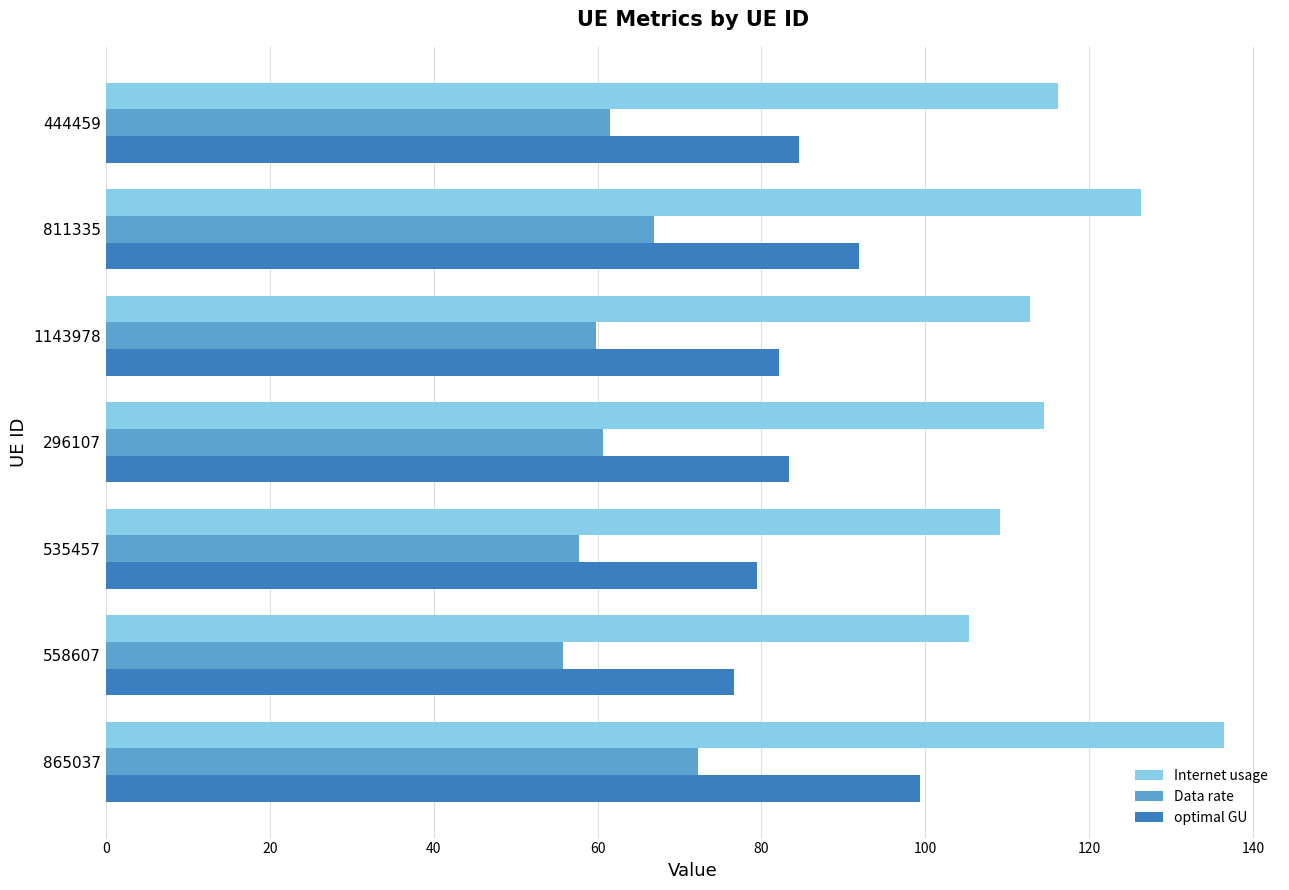

What is the average value of the Data rate series?

62.1